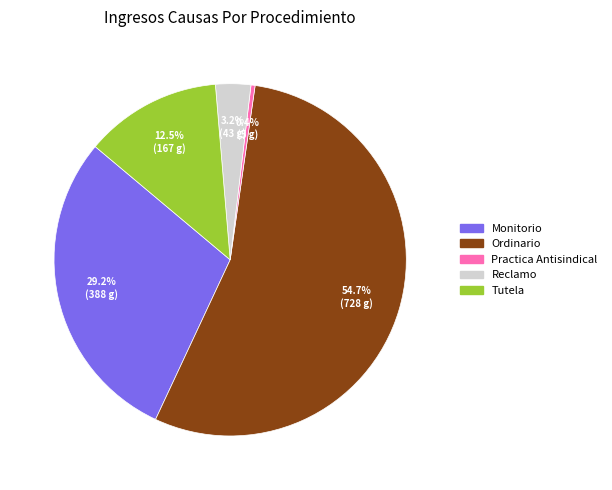

Which slice is the largest?

Ordinario